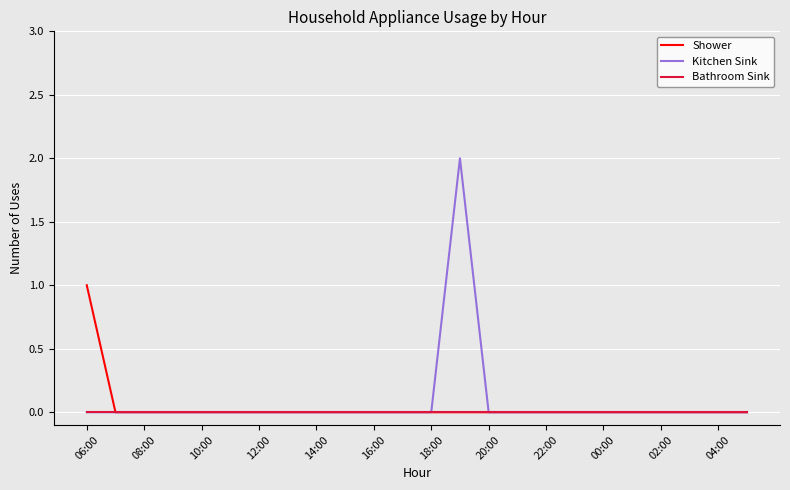

List the series in order of their peak value, highest first.

Kitchen Sink, Shower, Bathroom Sink